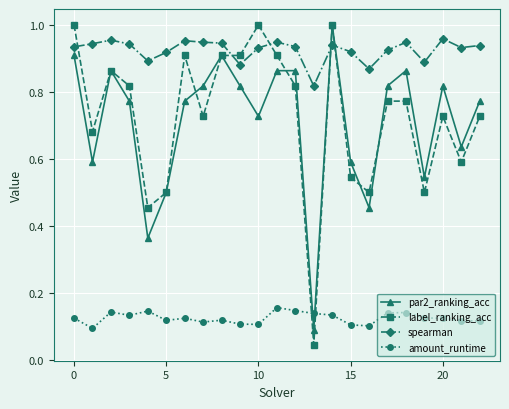

Which series has the largest total across all categories?

spearman